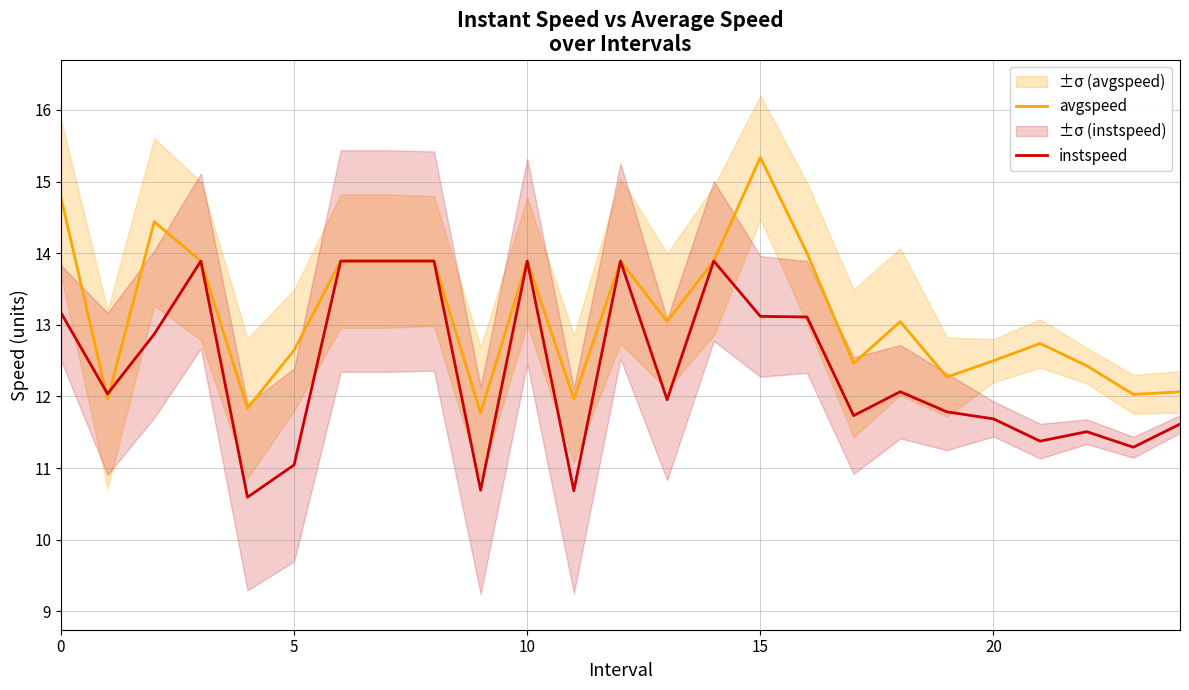

What is the label of the 17th point from the left?

16